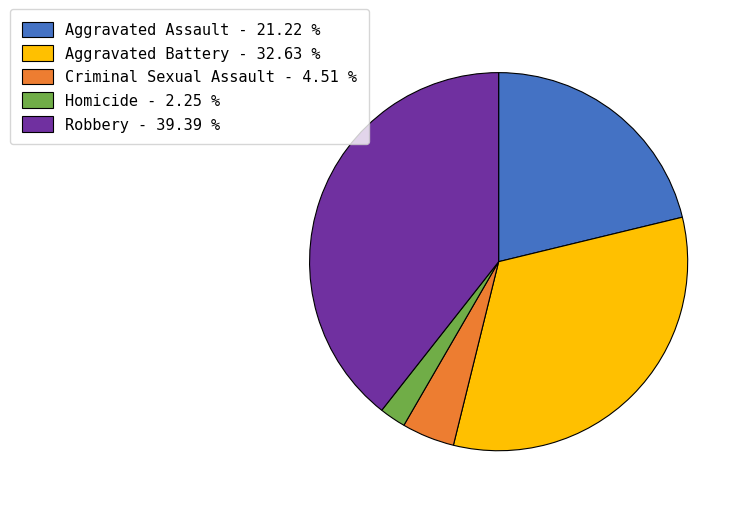

Rank the categories by value from highest to lowest.

Robbery, Aggravated Battery, Aggravated Assault, Criminal Sexual Assault, Homicide